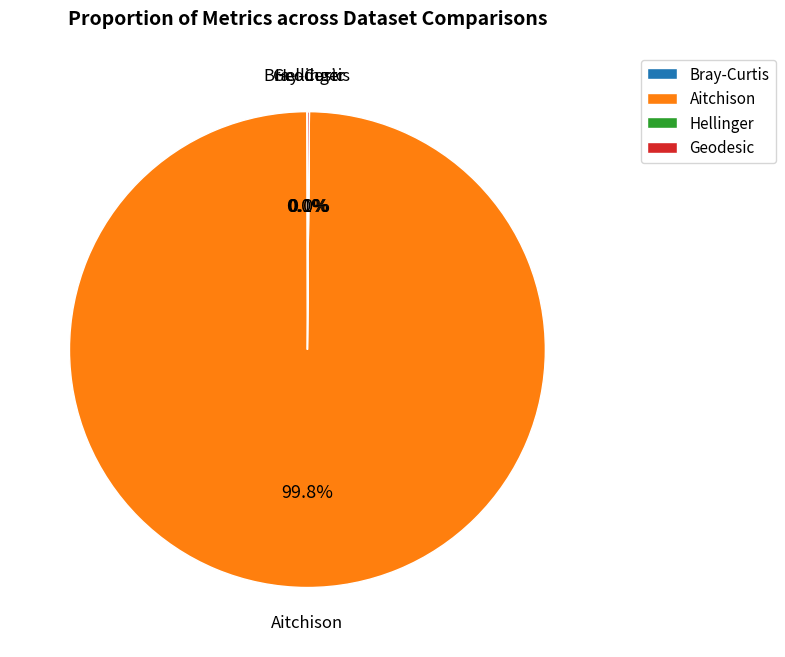

Which category has the biggest portion of the pie?

Aitchison